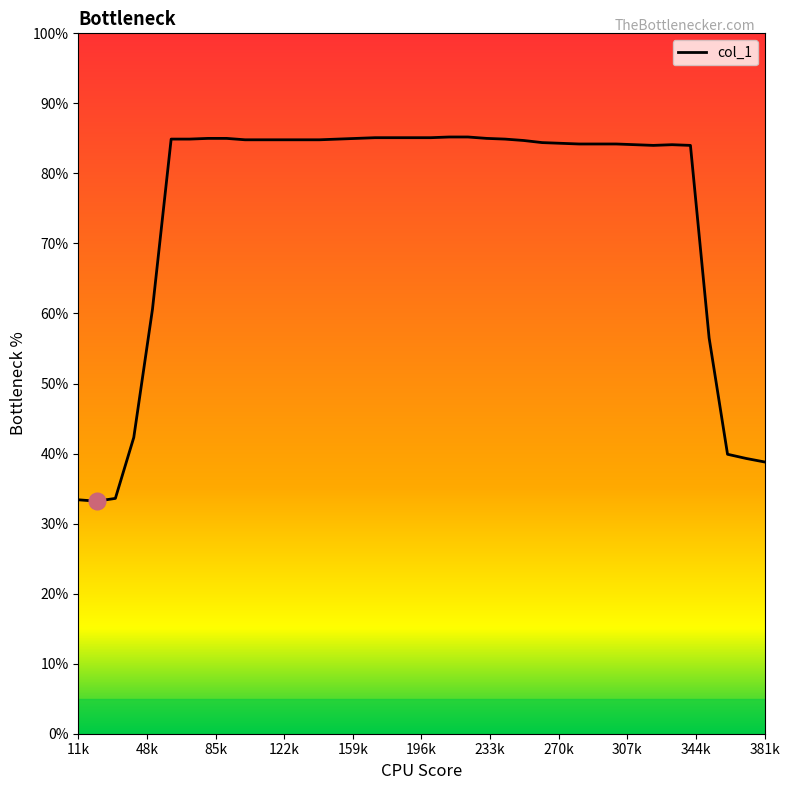

What is the average value?

74.6